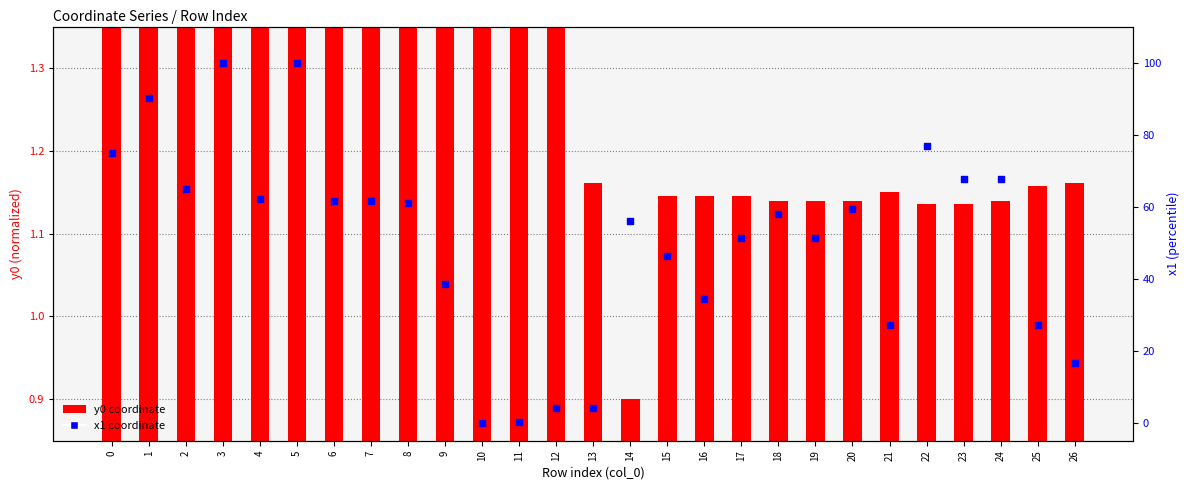

At which category is the sum across all series the highest?

3